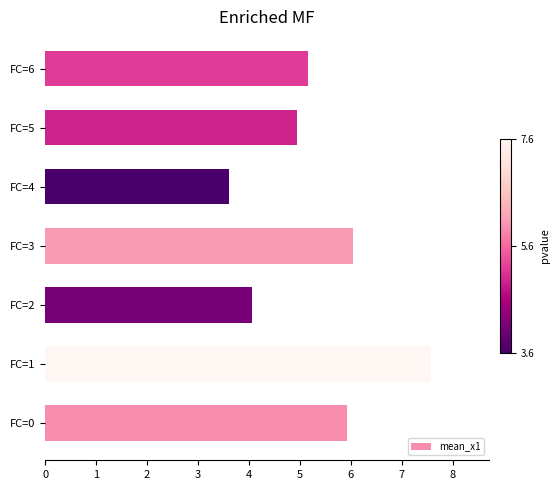

How many bars are there in total?

7